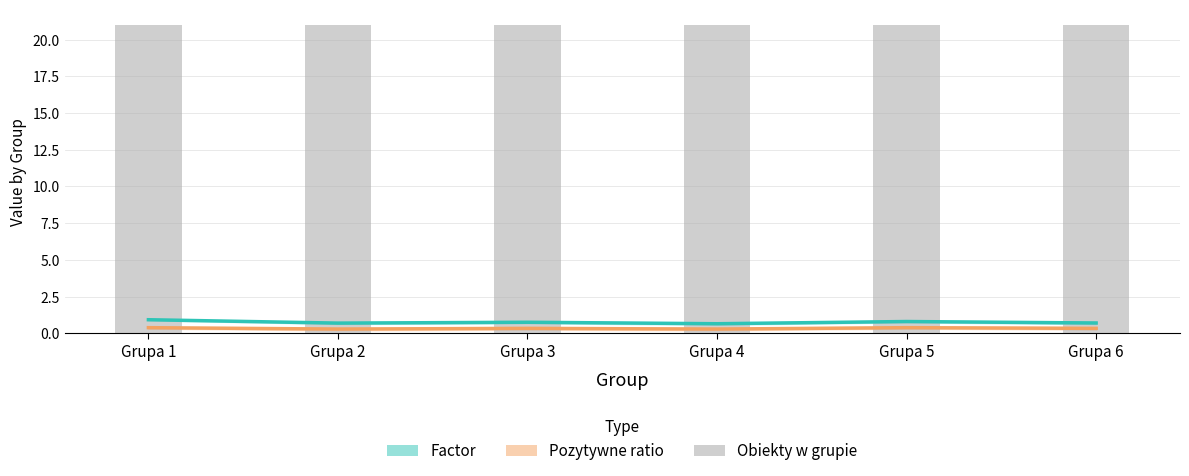

Count the Factor values in the range 0 to 1.

6